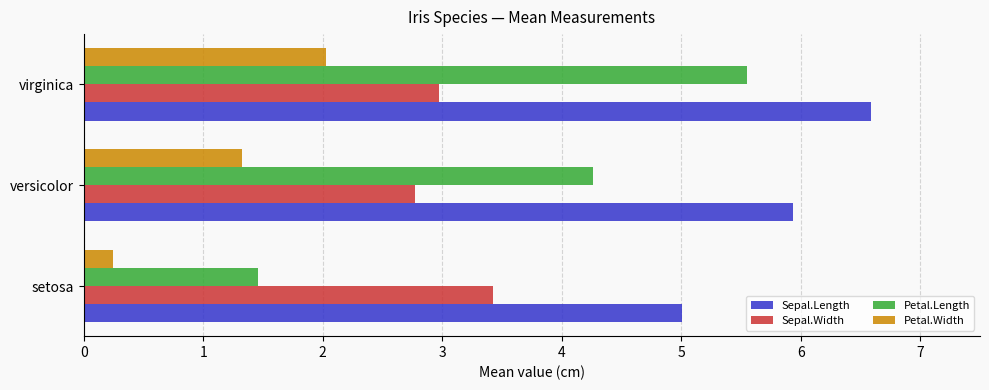

Which series has the largest total across all categories?

Sepal.Length